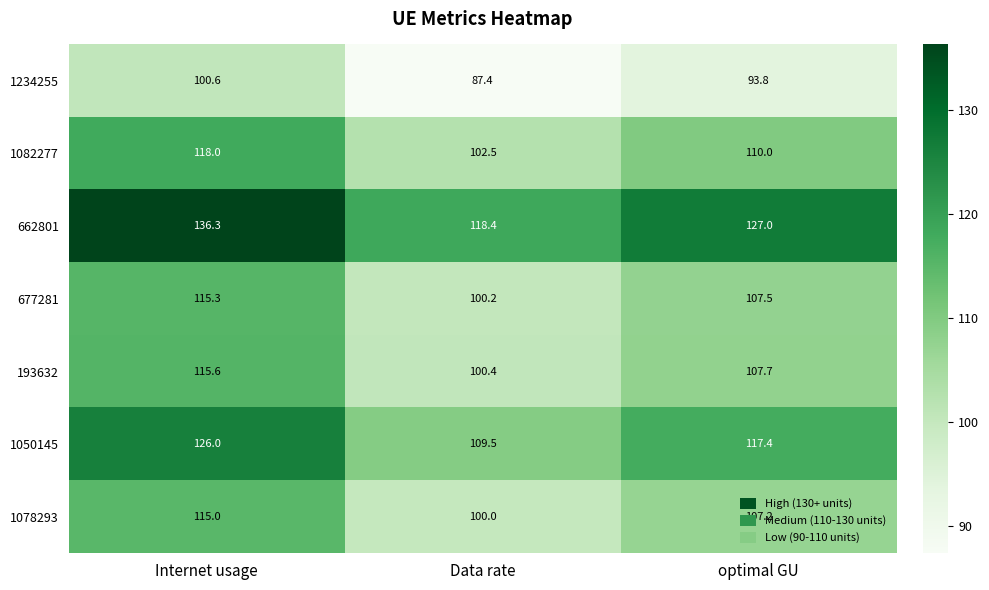

What is the average value of the 662801 series?

127.2